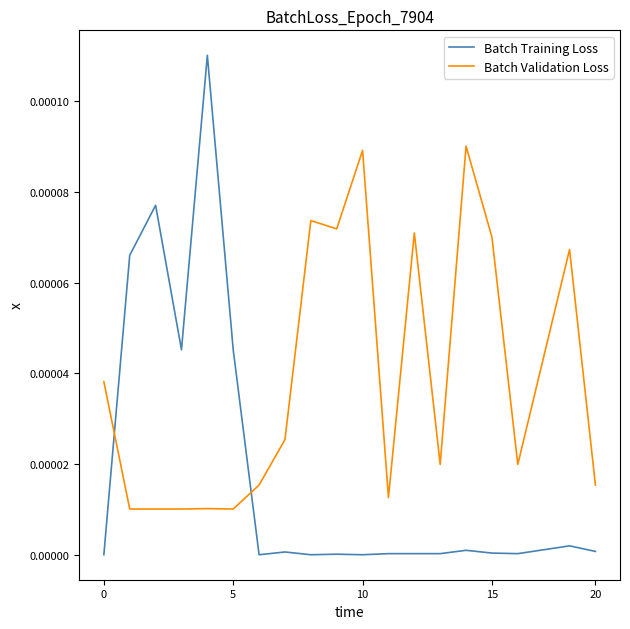

Which series has the widest spread of values?

Batch Training Loss